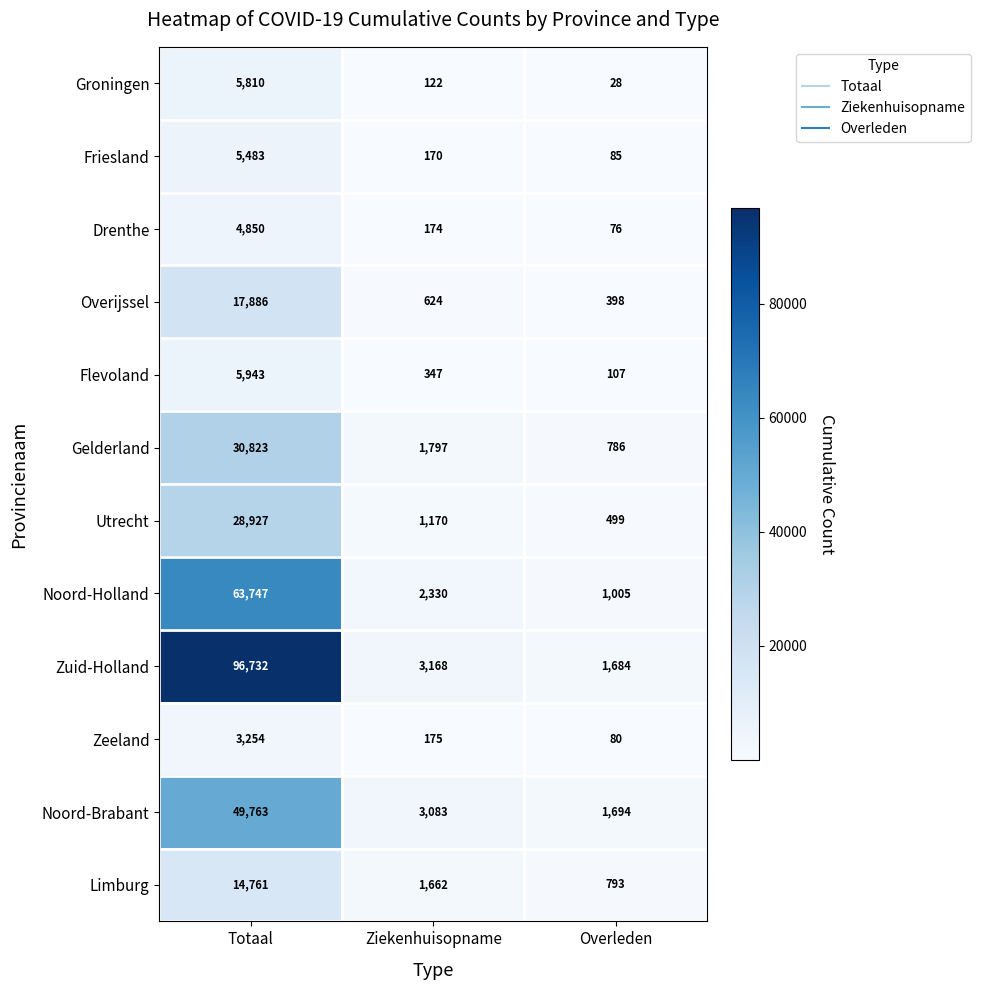

Which series changed the most between Totaal and Overleden?

Zuid-Holland